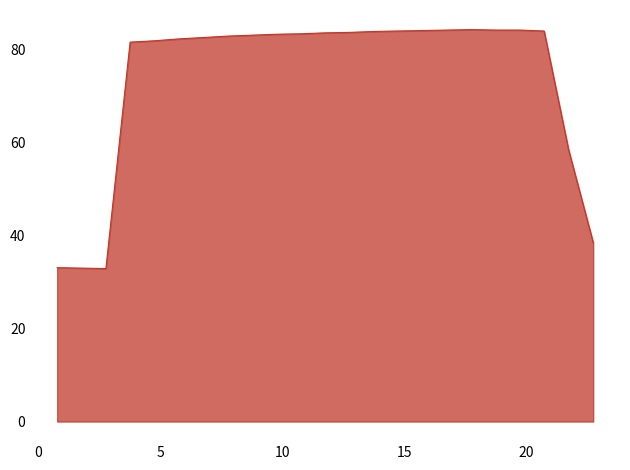

What is the maximum value shown in the chart?

84.3